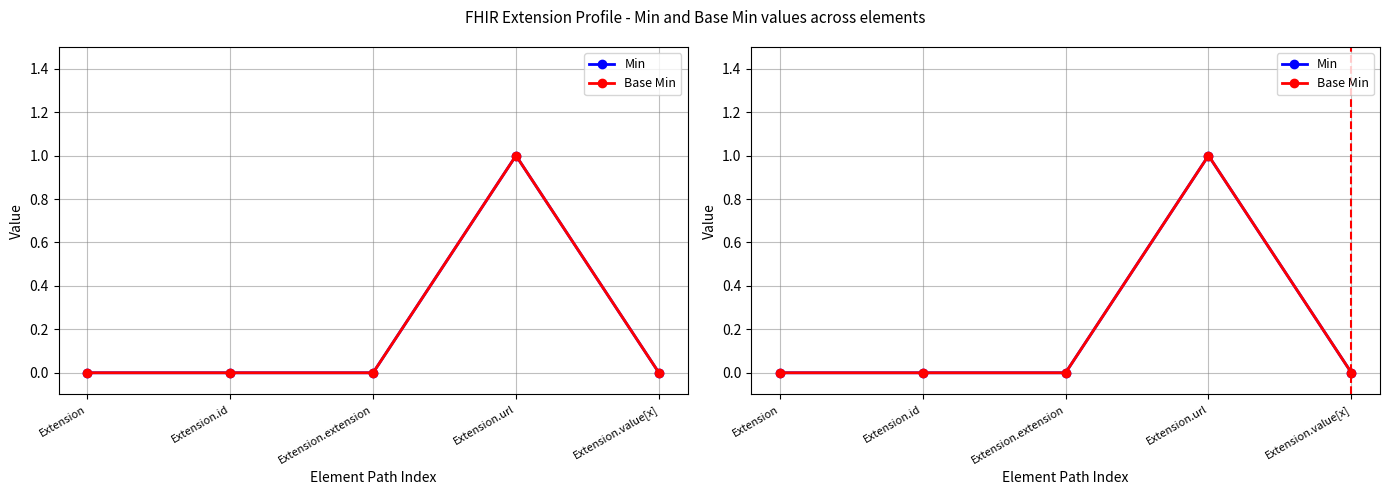

At which category is the sum across all series the highest?

Extension.url